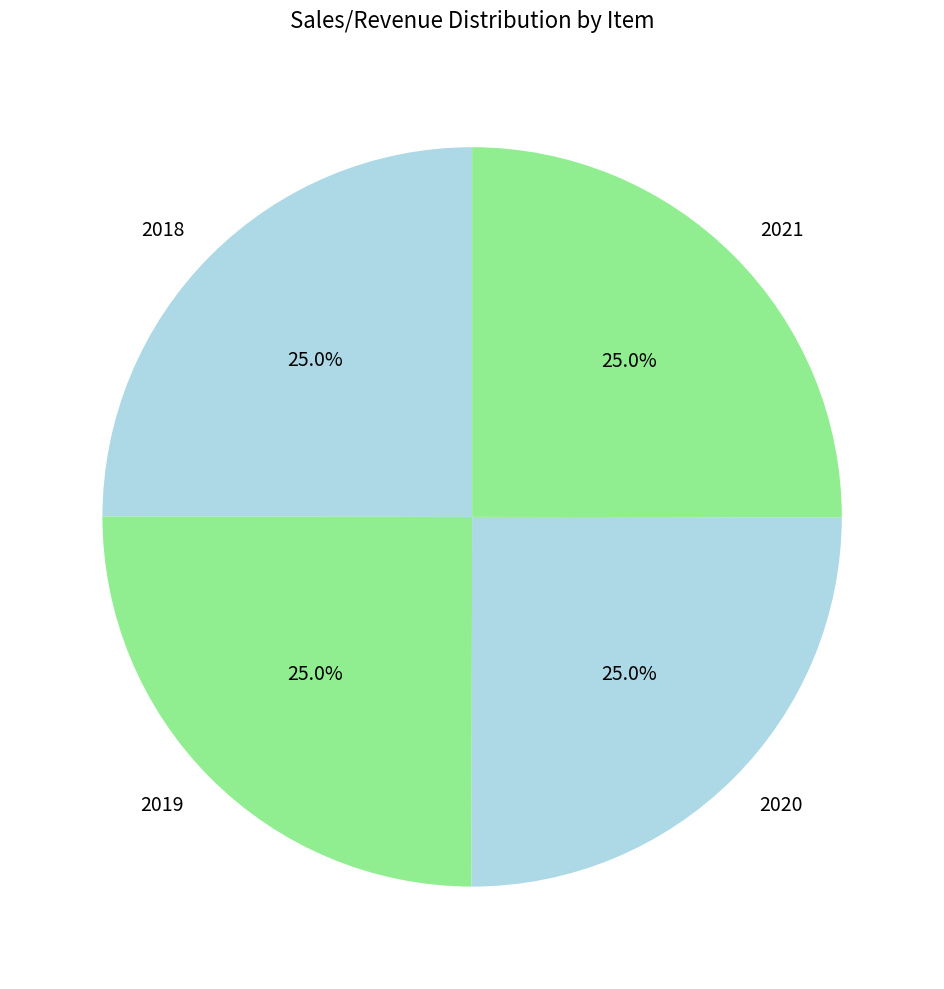

Approximately how many times larger is the value at 2019 compared to 2020?

1.0